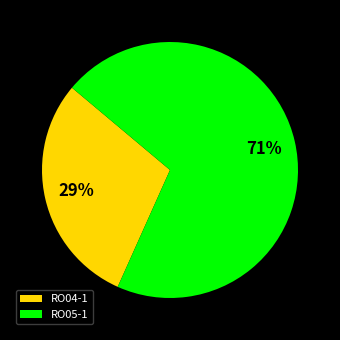

Which slice is the largest?

RO05-1